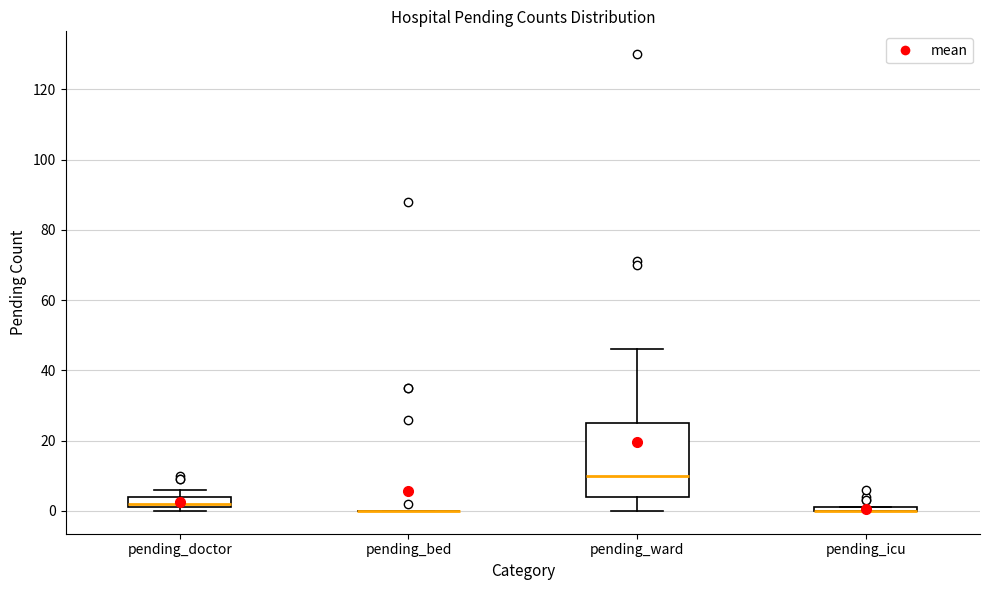

Where is the lower edge of the box for pending_icu on the y-axis? The values are not printed on the chart, so give them approximately, as read against the axis.

0